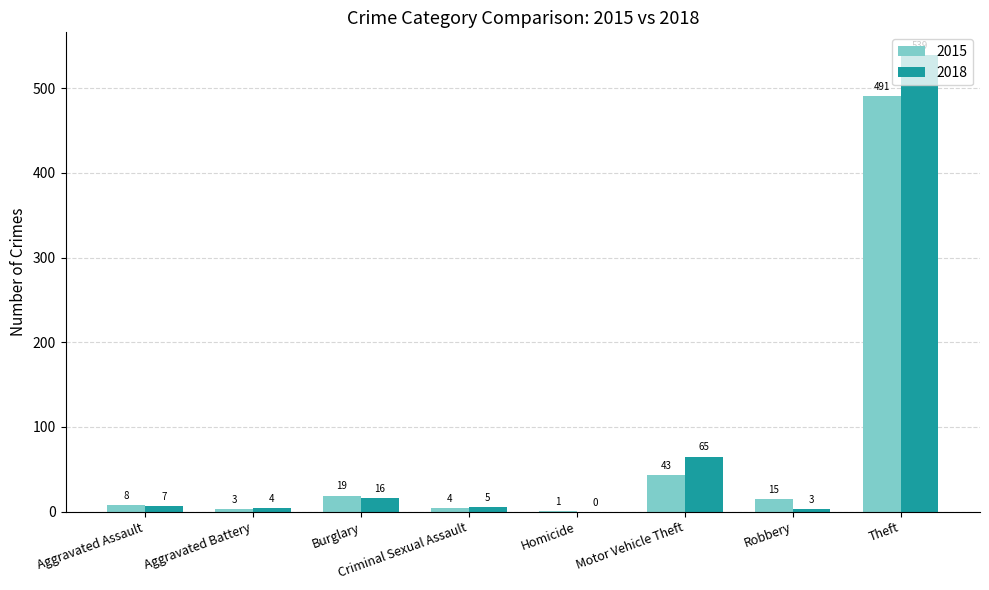

Reading right to left, list all the values displayed in this chart.

2015: Theft=491	Robbery=15	Motor Vehicle Theft=43	Homicide=1	Criminal Sexual Assault=4	Burglary=19	Aggravated Battery=3	Aggravated Assault=8
2018: Theft=539	Robbery=3	Motor Vehicle Theft=65	Homicide=0	Criminal Sexual Assault=5	Burglary=16	Aggravated Battery=4	Aggravated Assault=7